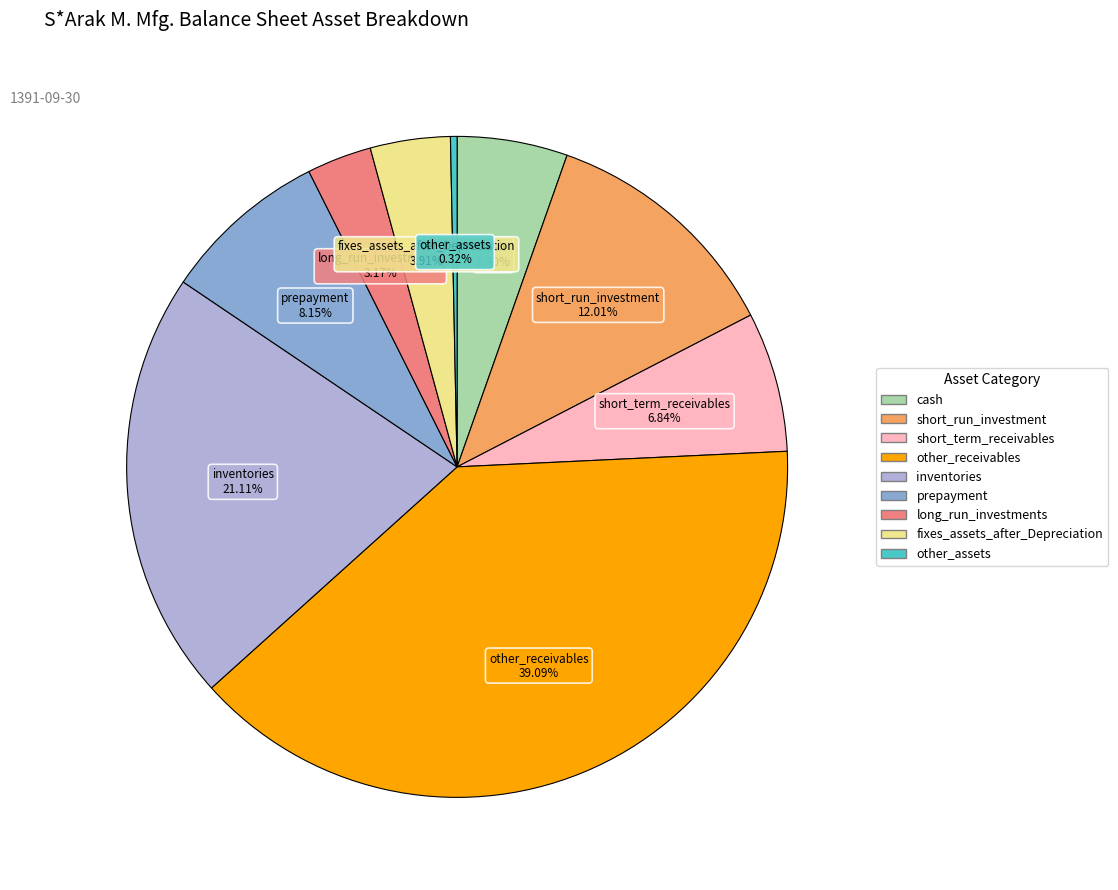

How many slices are in this pie chart?

9